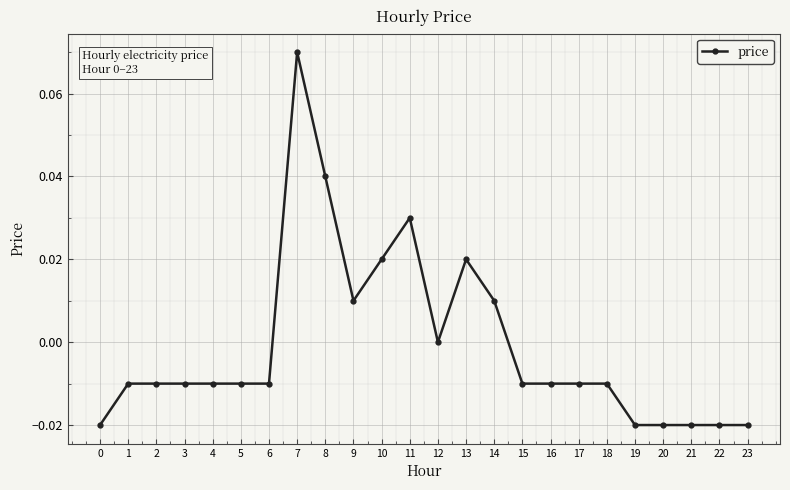

How many lines are shown in the chart?

1